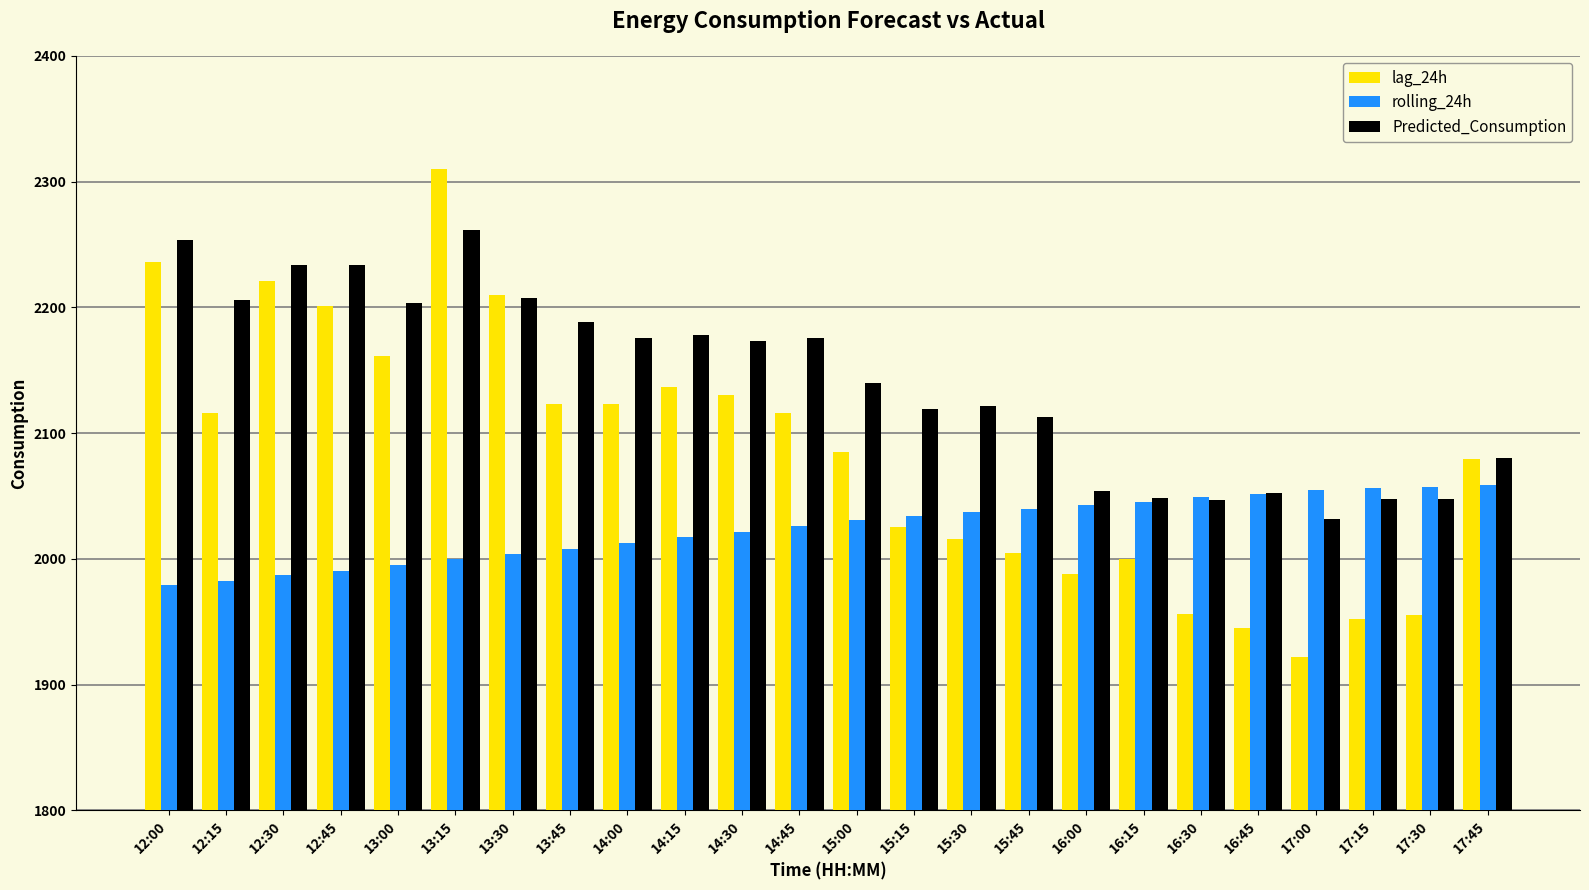

Is the value of lag_24h at 15:45 greater than the value of rolling_24h at 14:00?

No